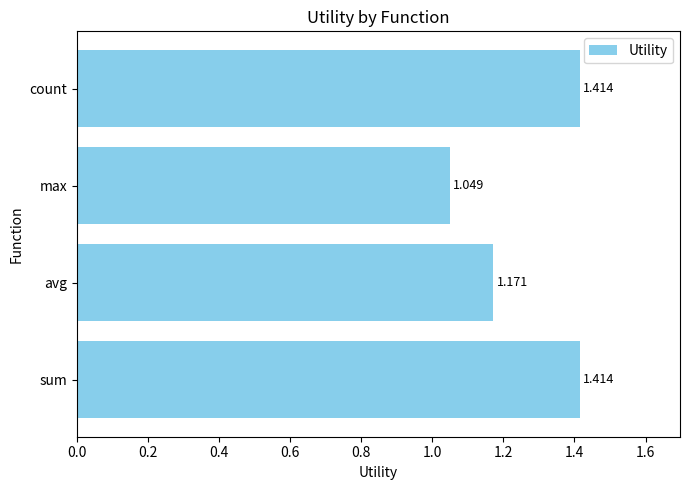

Between avg and max, which is larger?

avg